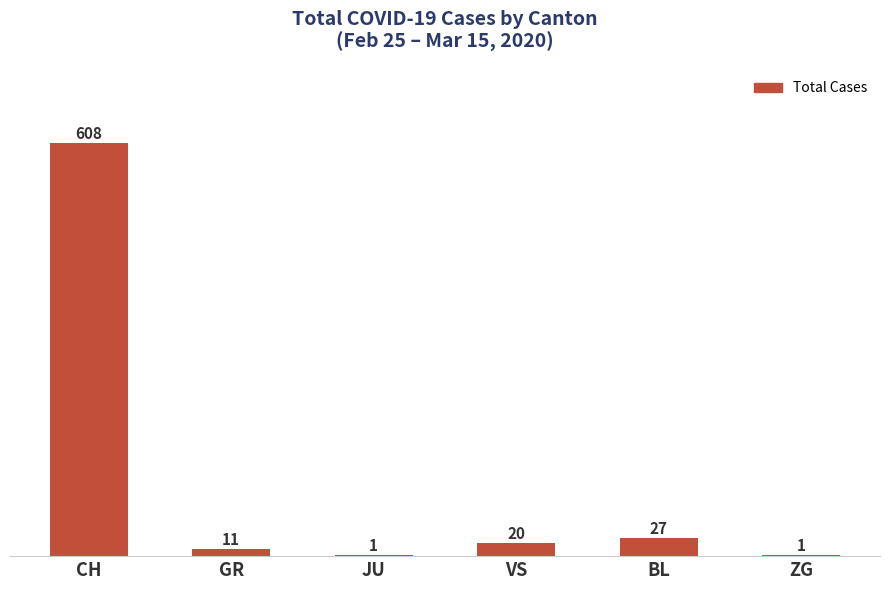

Reading left to right, transcribe all the data shown in this chart.

608	11	1	20	27	1